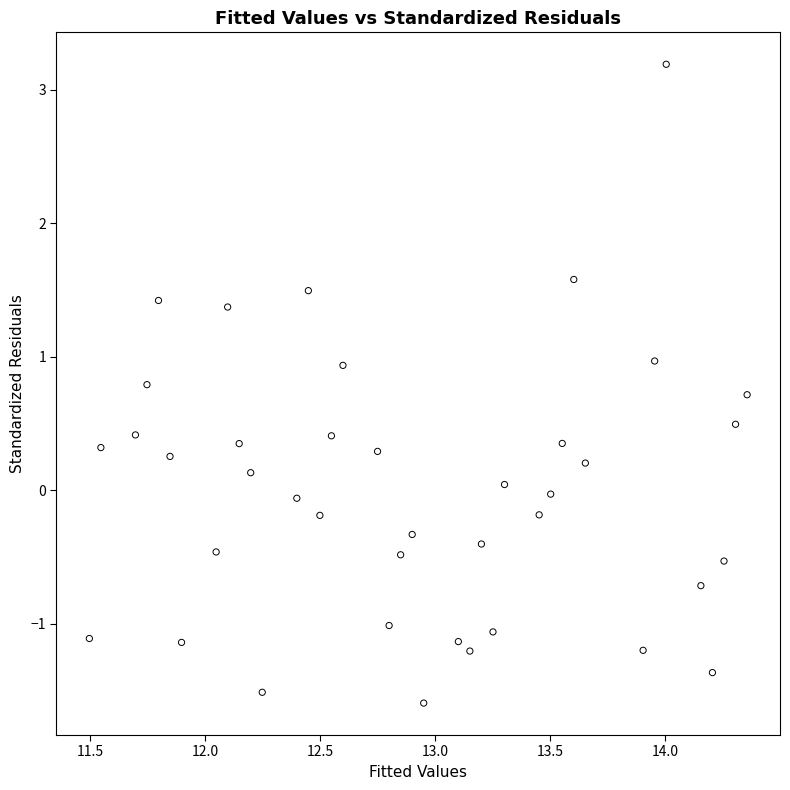

What is the range of X values (max minus min)?

2.9